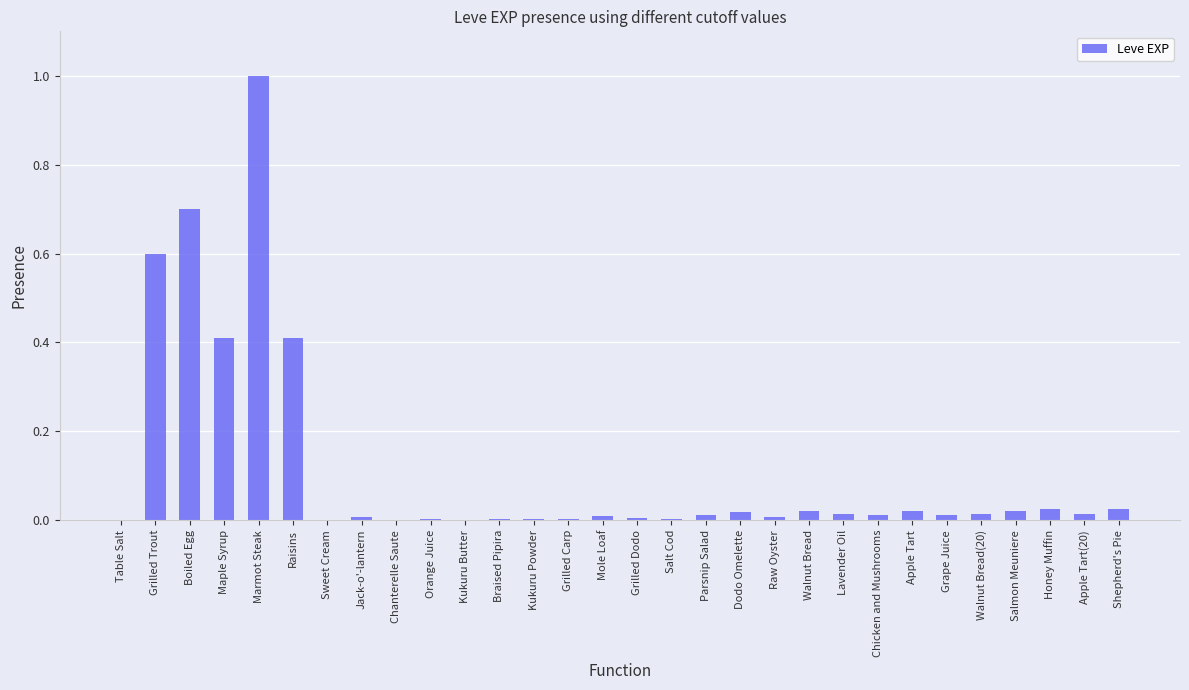

Is it true that the value at Grape Juice is 0.0?

True